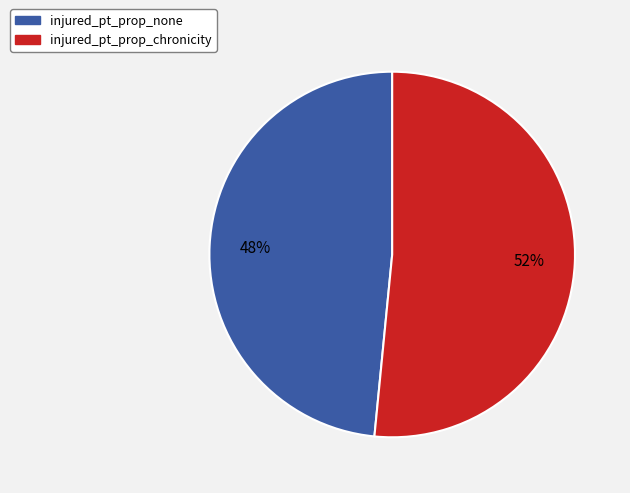

The injured_pt_prop_none slice represents 48% of the pie. True or false?

True